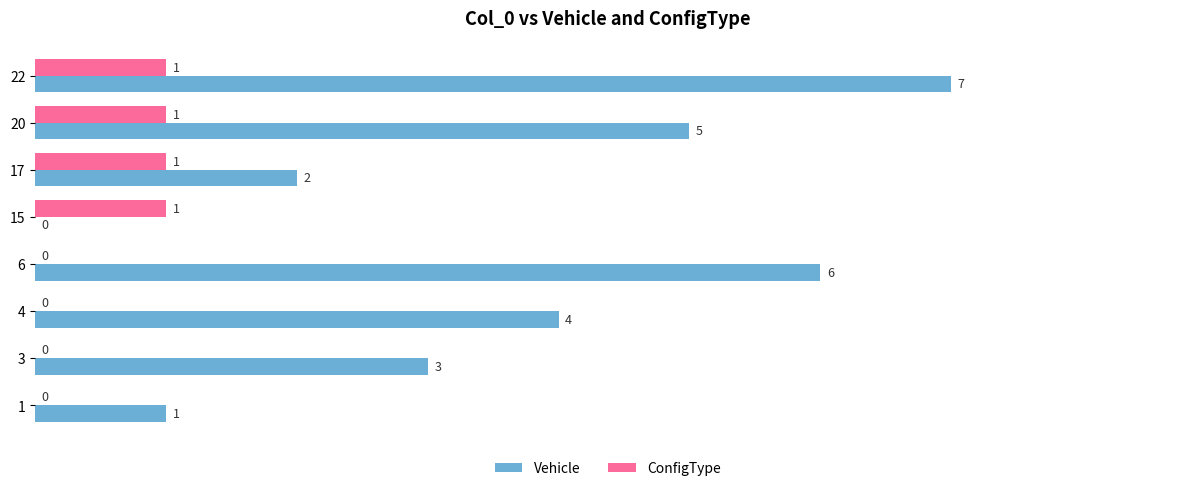

Which series changed the most between 15 and 20?

Vehicle